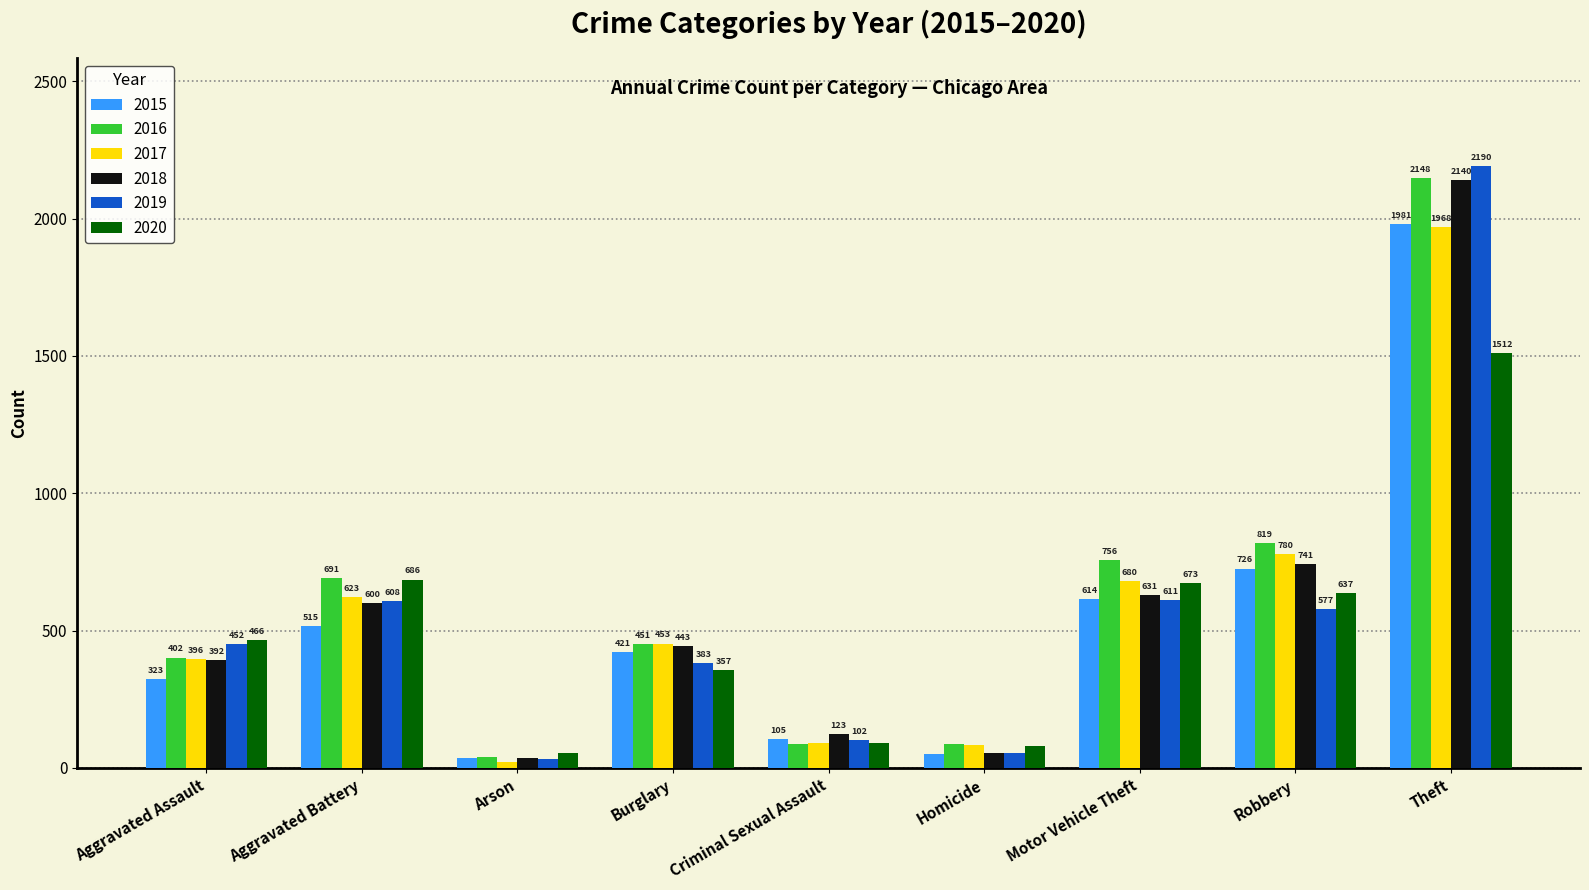

Which category has the lowest value across all series?

Arson